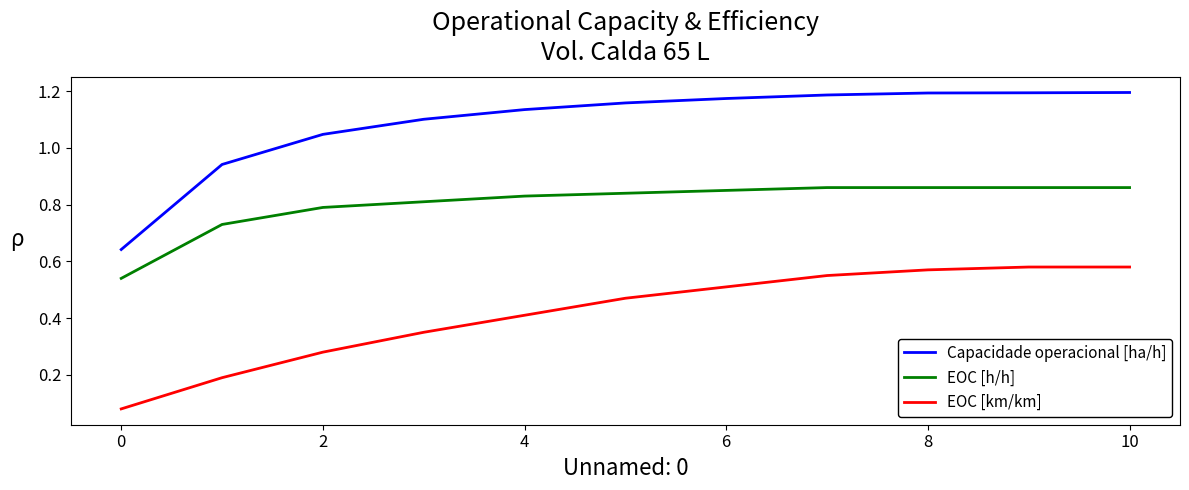

Which series has the largest total across all categories?

Capacidade operacional [ha/h]